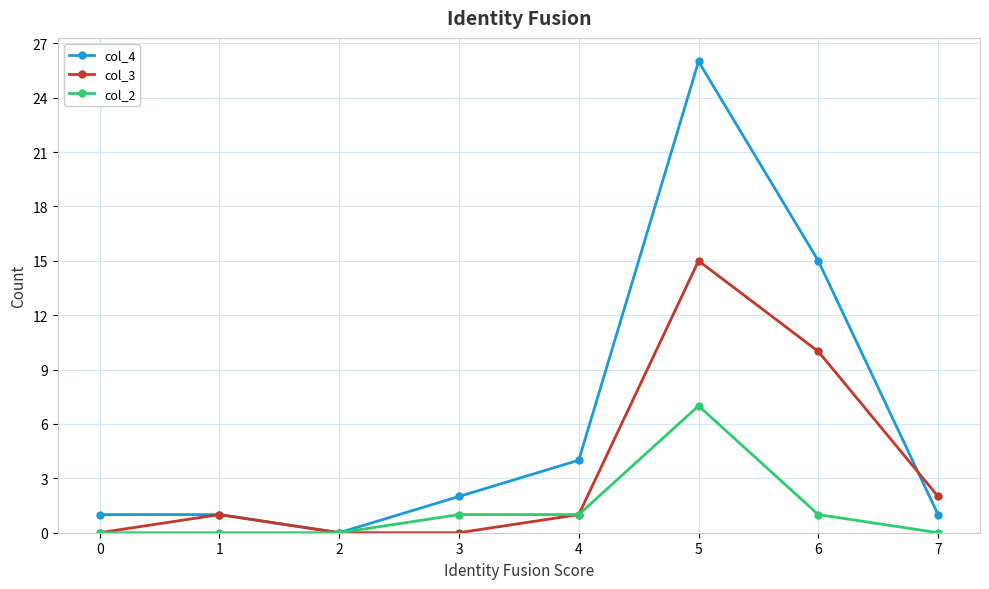

Which series has the largest total across all categories?

col_4